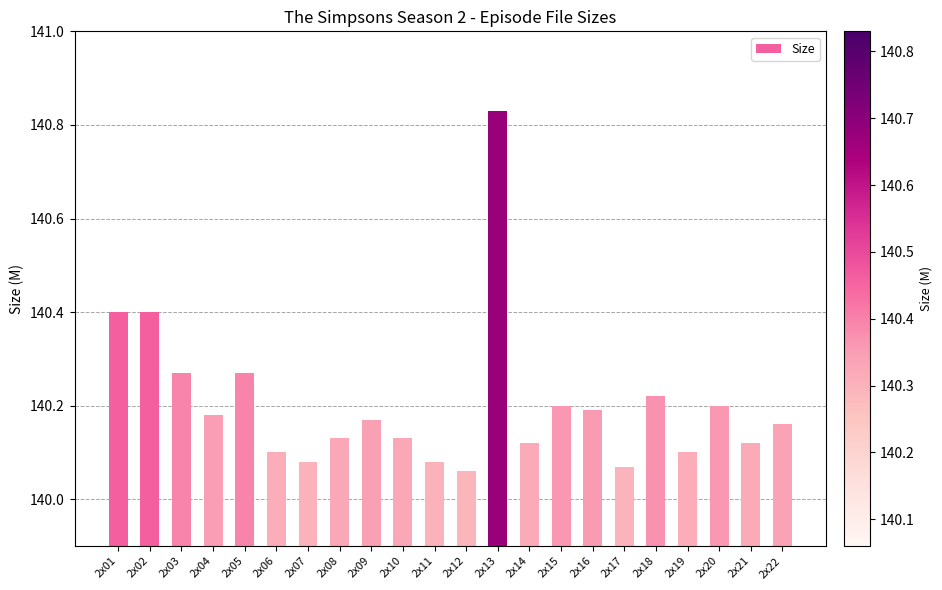

Between 2x17 and 2x10, which is larger?

2x10